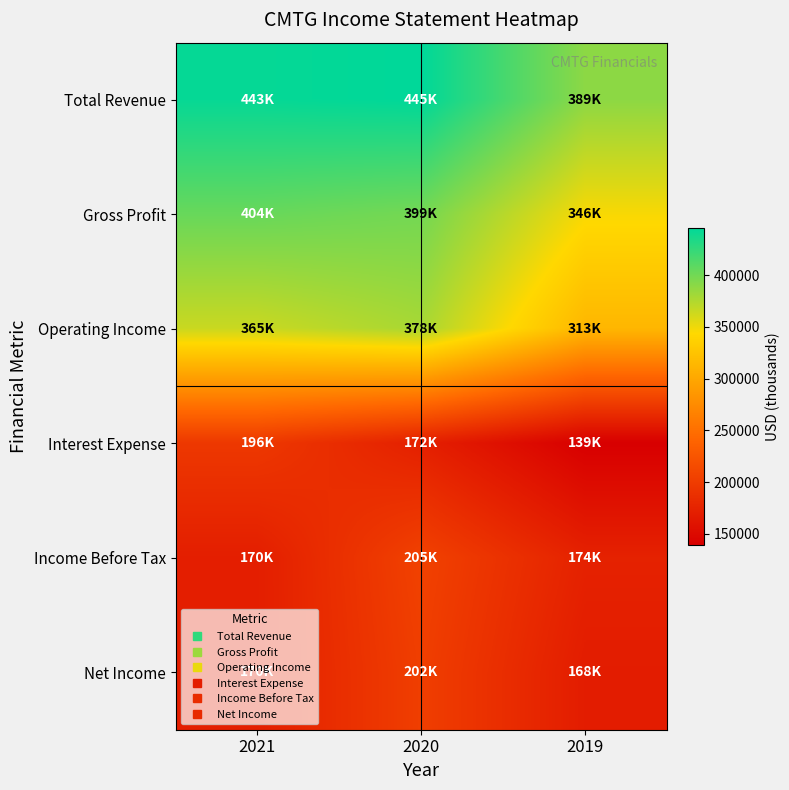

Rank the series by their maximum value, from lowest to highest.

Interest Expense, Net Income, Income Before Tax, Operating Income, Gross Profit, Total Revenue